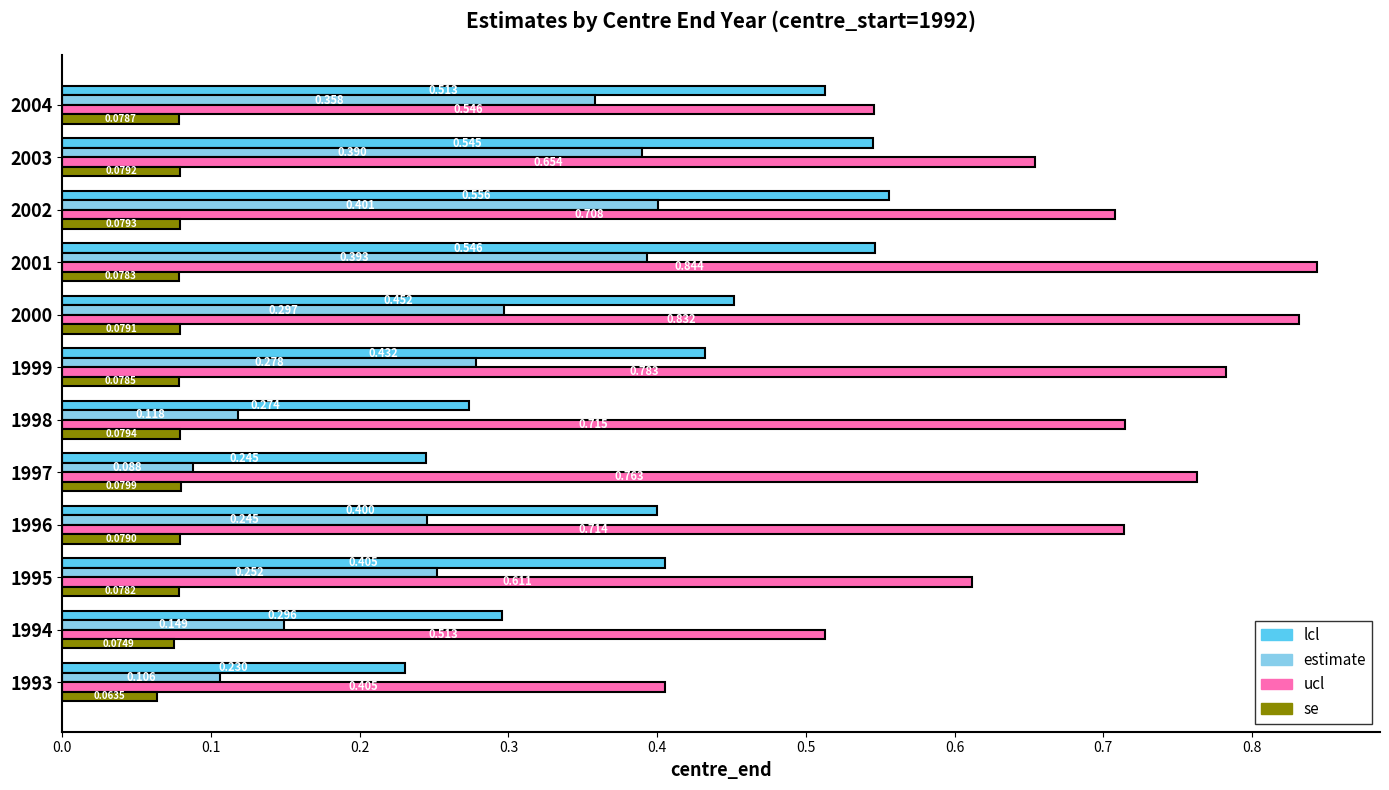

Which series has the largest range (max minus min)?

ucl